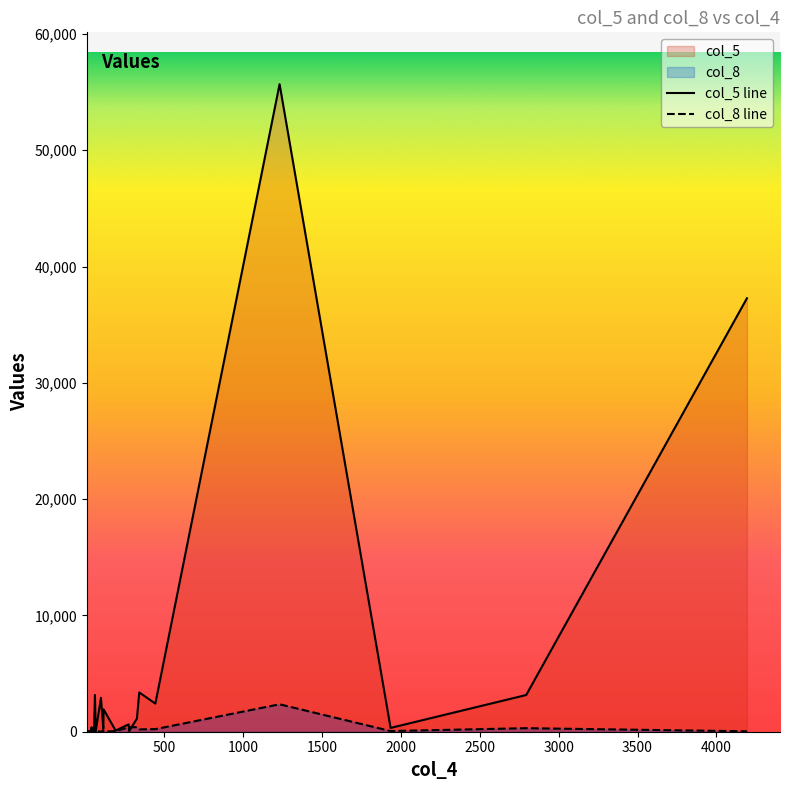

Which series has the largest total across all categories?

col_5 line